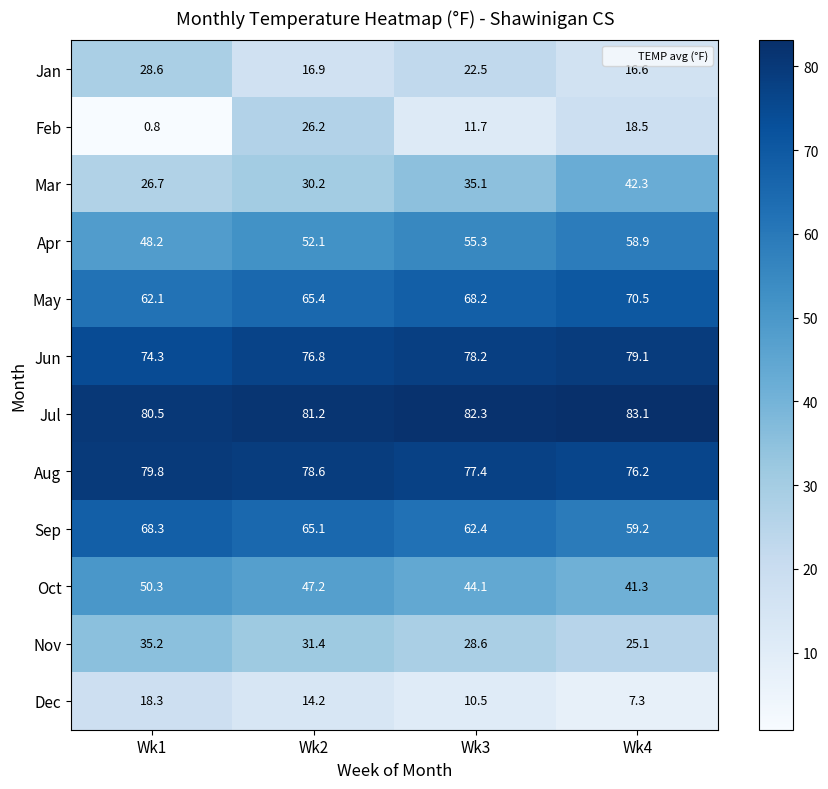

Where is Jun nearest to the value 76?

Wk2